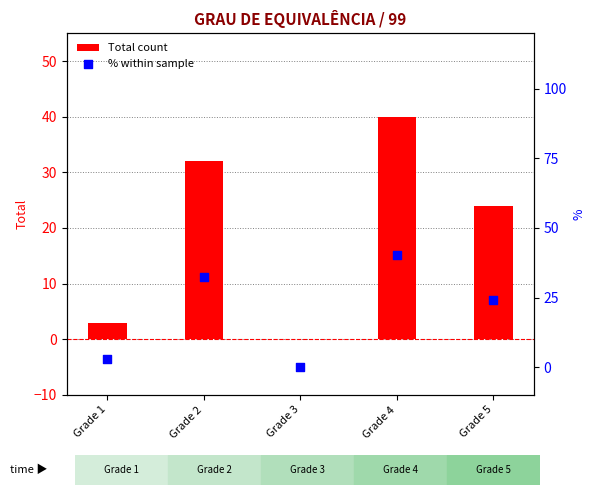

At how many categories does at least one series exceed 26?

2